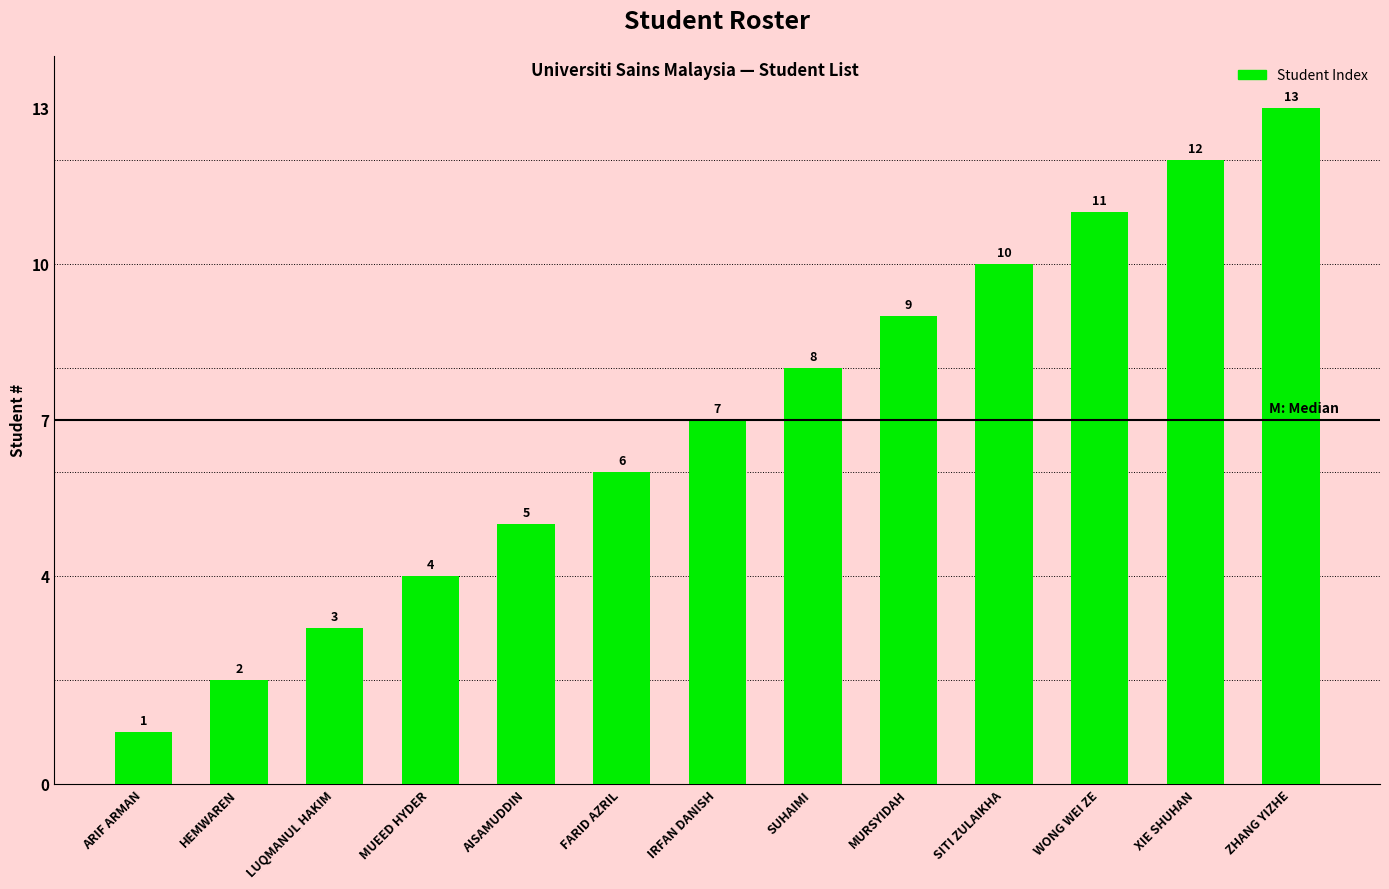

What is the difference between the maximum and second lowest values?

11